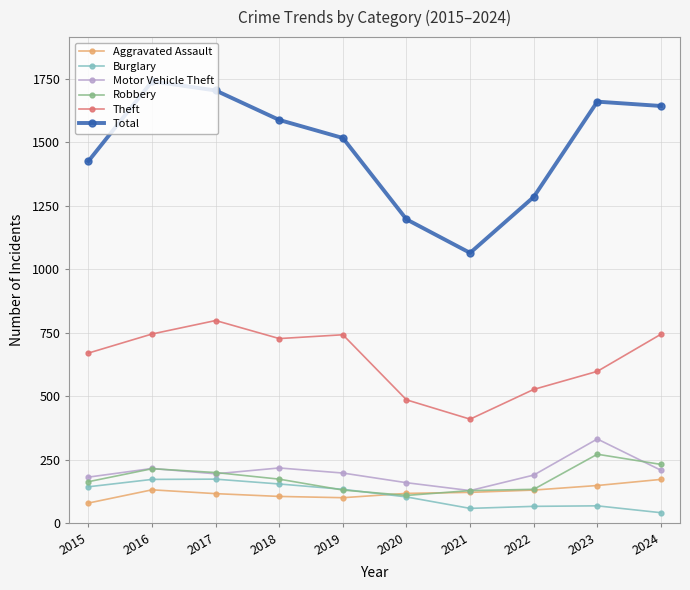

Is it true that Robbery equals 126 at 2017?

False